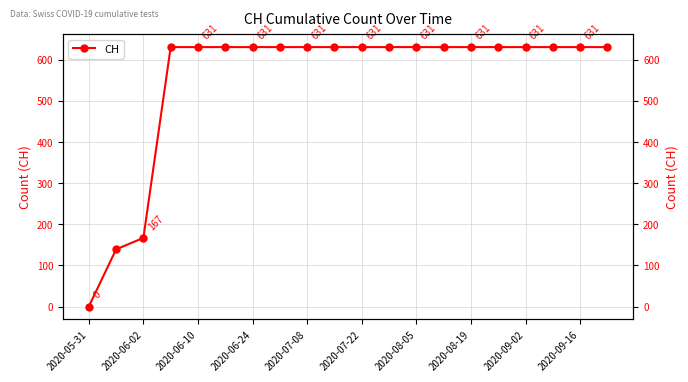

What position from the right is 2020-09-02?

4